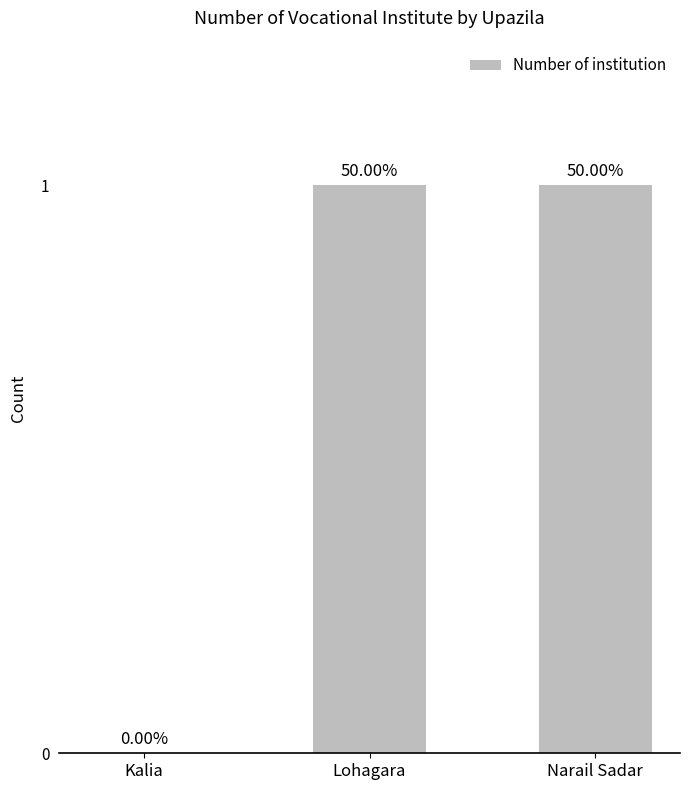

Reading right to left, transcribe all the data shown in this chart.

1	1	0